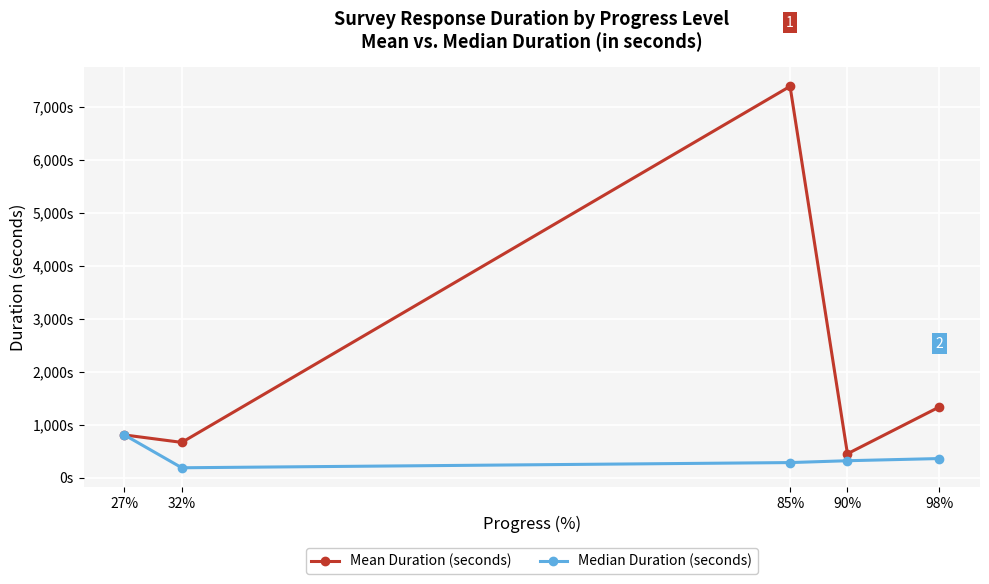

Between 27% and 98%, which series saw the biggest shift?

Mean Duration (seconds)